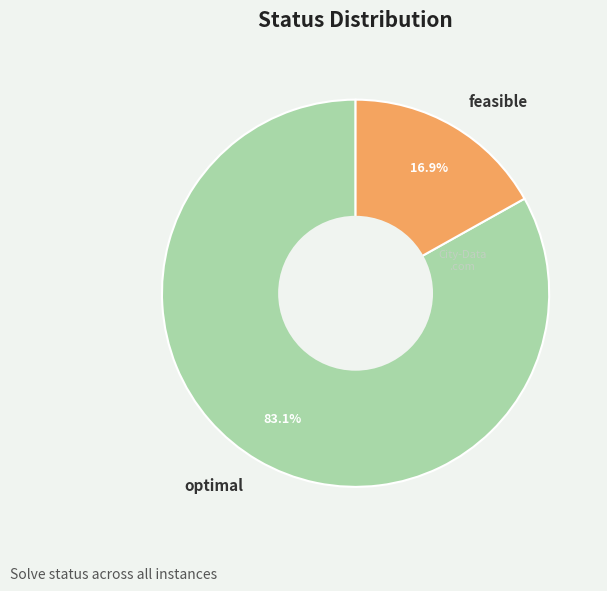

How many segments does this pie chart have?

2